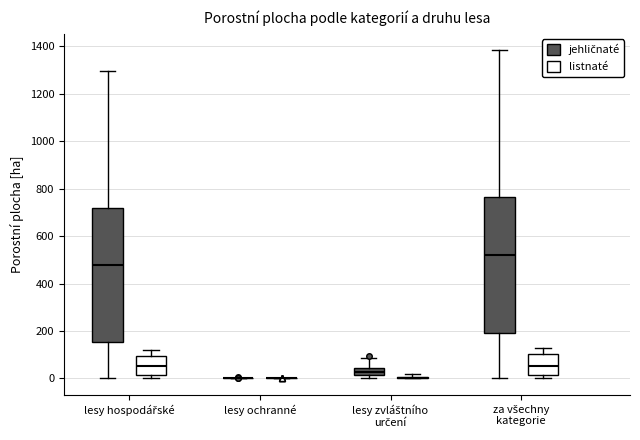

Where is the lower edge of the box for lesy hospodářské (listnaté) on the y-axis? The values are not printed on the chart, so give them approximately, as read against the axis.

20